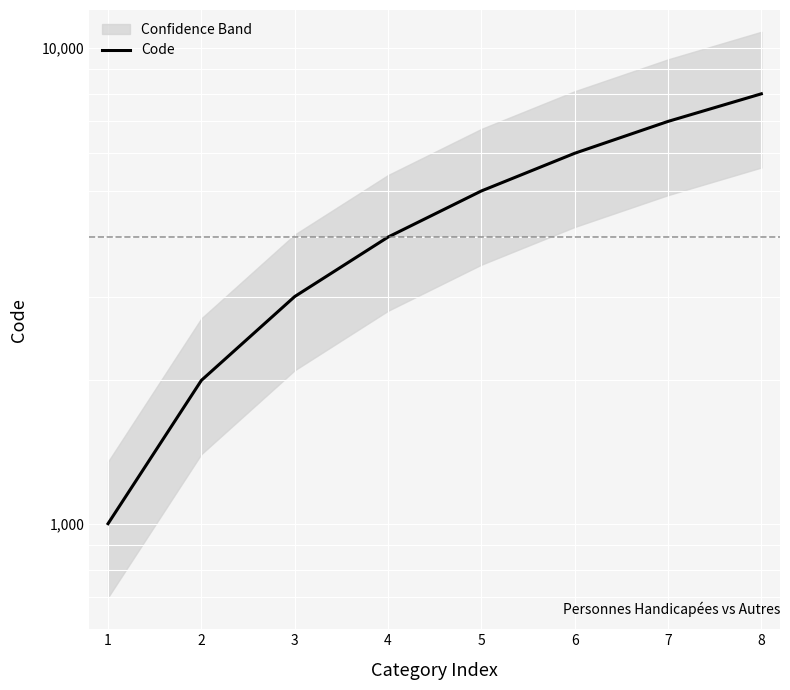

What is the sum of the values at 6 and 4?

10000